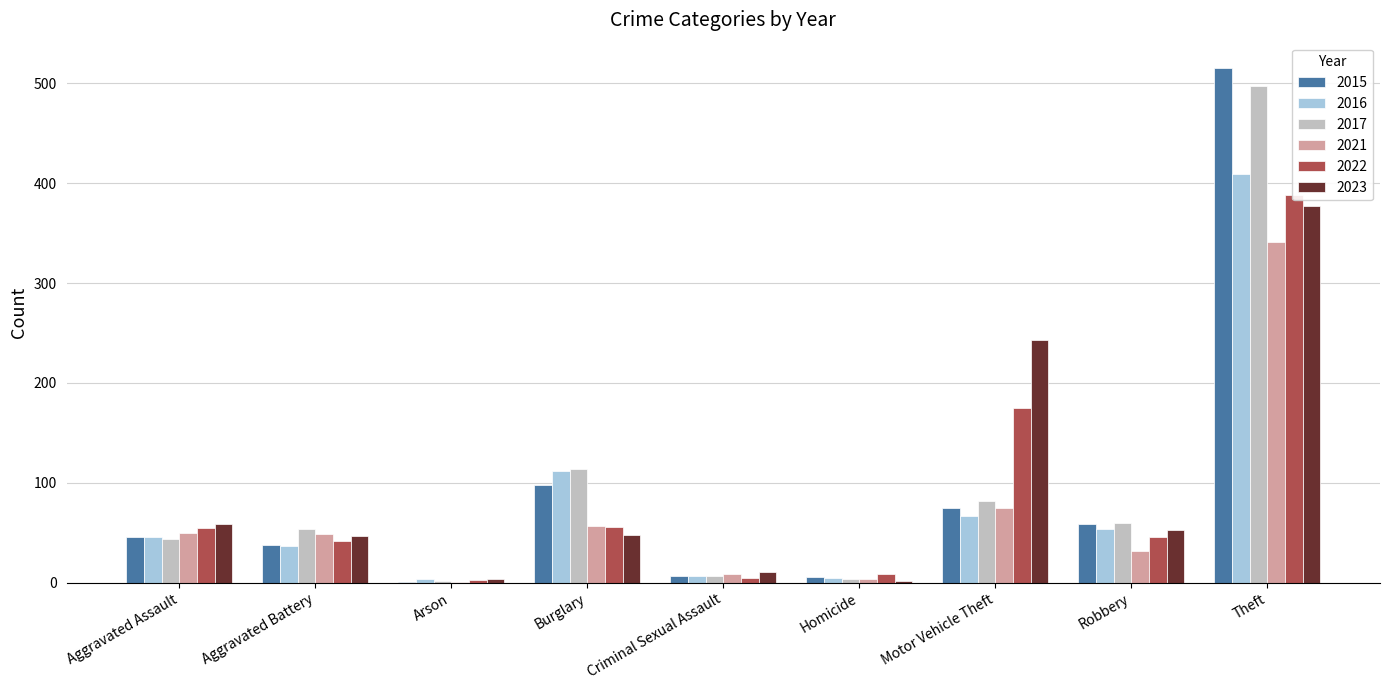

What are all the series names shown in the legend?

2015, 2016, 2017, 2021, 2022, 2023